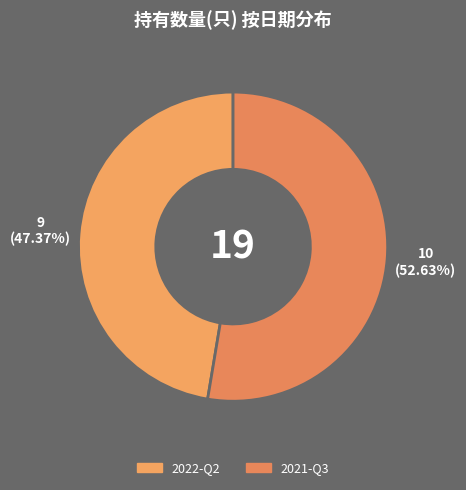

How much of the chart is everything except 2022-Q2?

52.6%